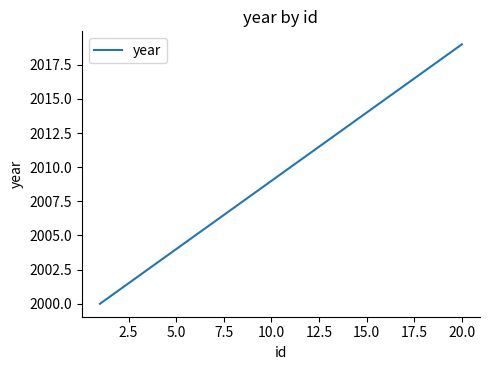

True or false: the data has more than 2 interior local peaks.

False